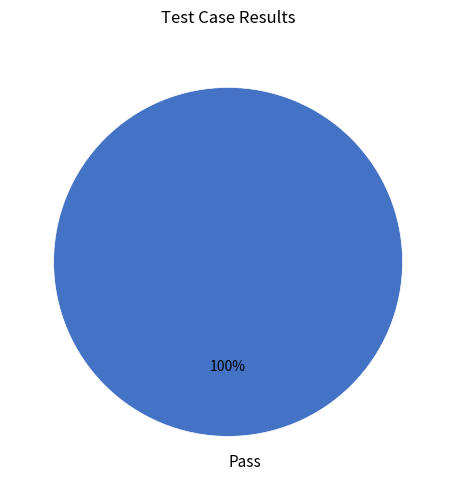

Count the number of slices in the pie.

1